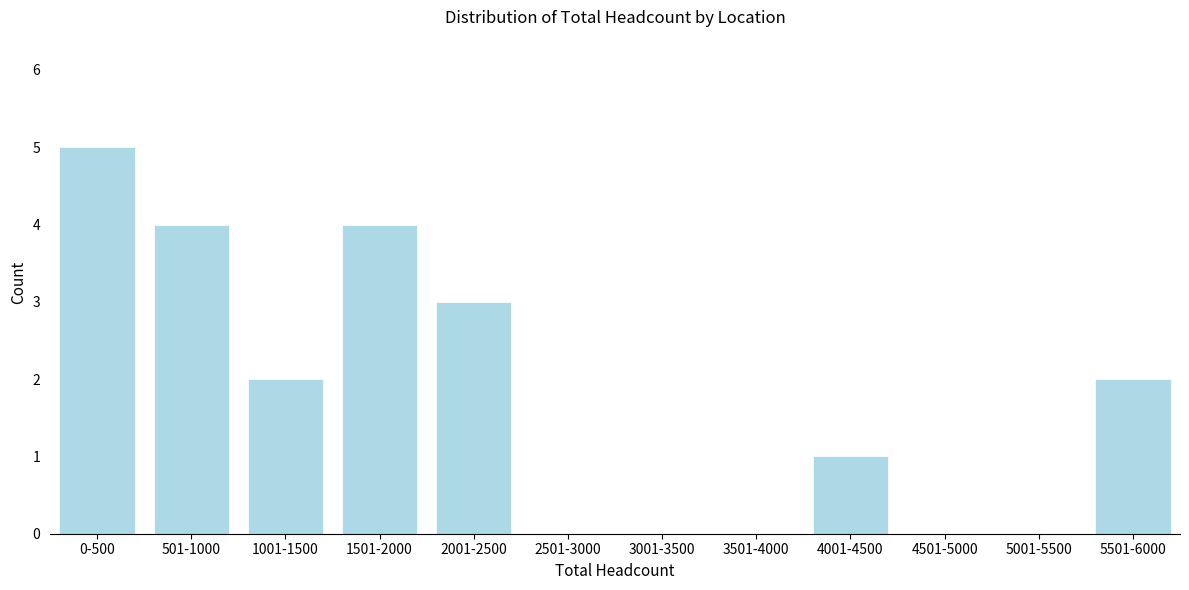

Reading left to right, what are all the values shown in this chart?

0-500=5	501-1000=4	1001-1500=2	1501-2000=4	2001-2500=3	2501-3000=0	3001-3500=0	3501-4000=0	4001-4500=1	4501-5000=0	5001-5500=0	5501-6000=2